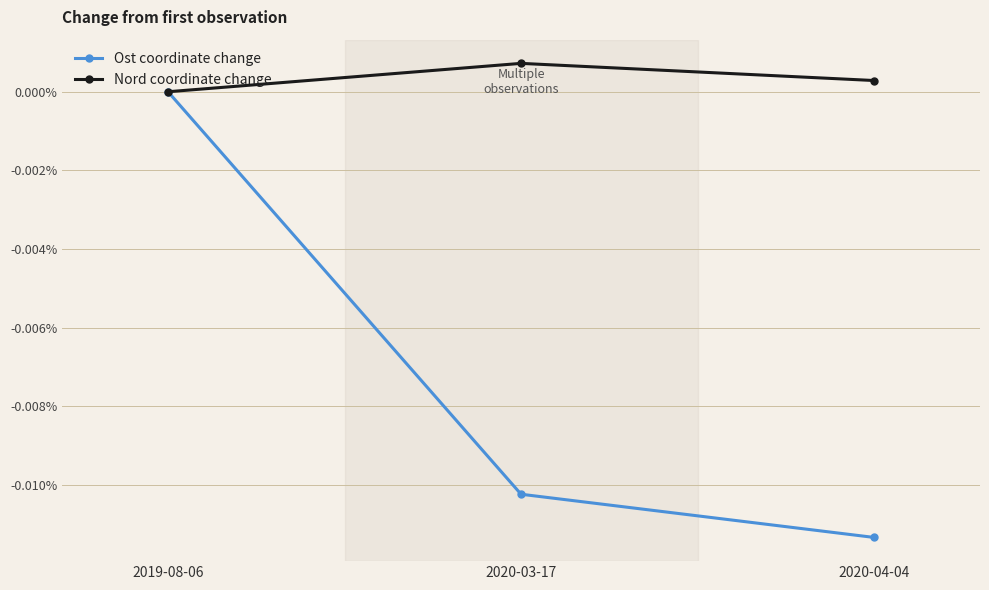

Between 2019-08-06 and 2020-04-04, which series saw the biggest shift?

Ost coordinate change